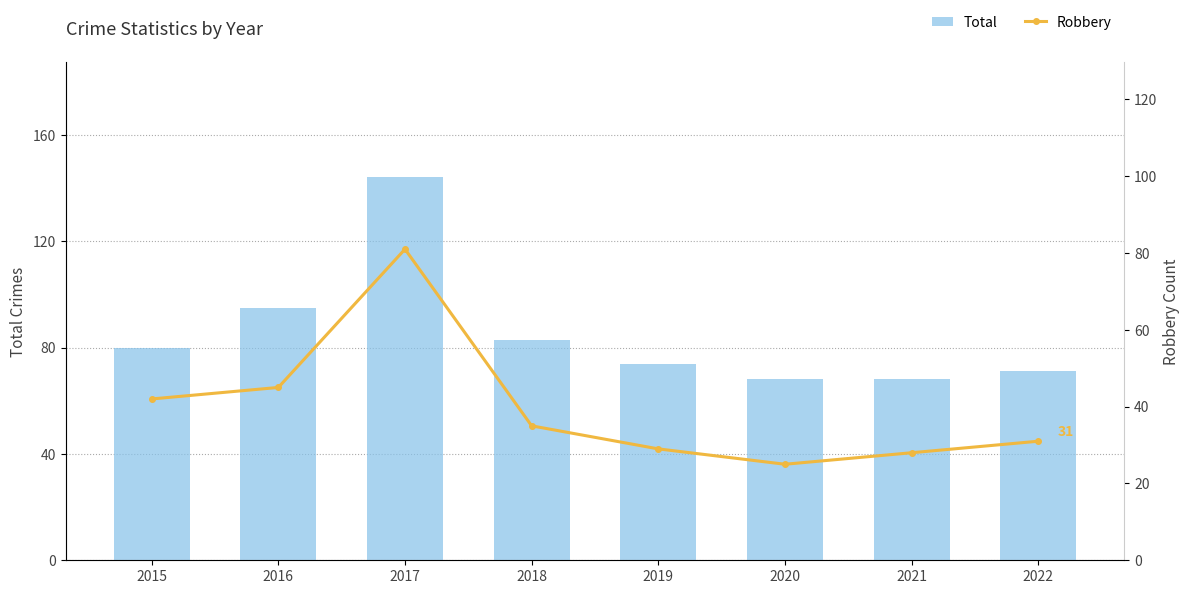

What is the approximate value of Robbery at 2020, to the nearest 10?

20